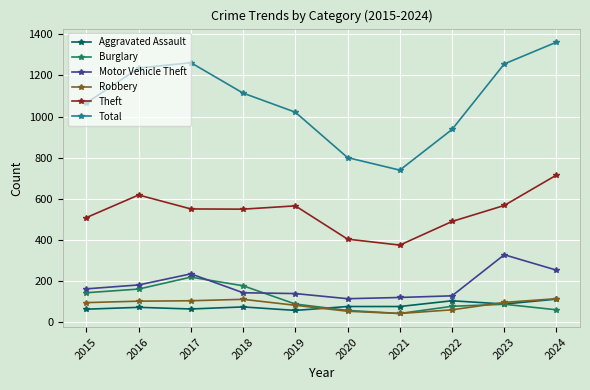

Is this an area chart (filled region under the line)?

No